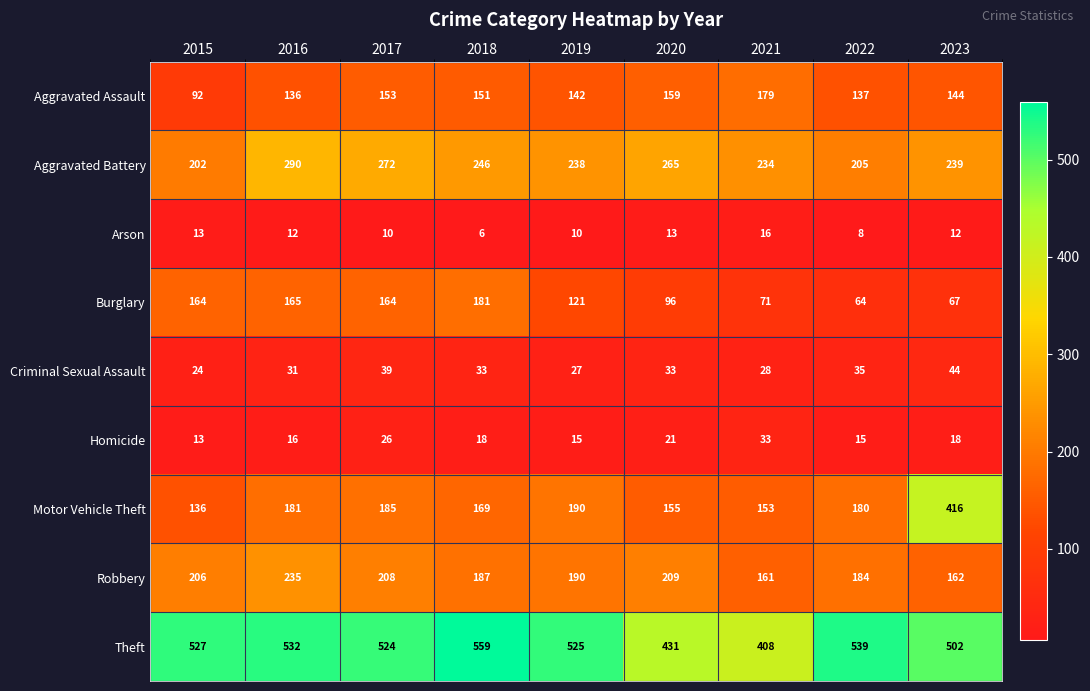

True or false: Homicide has a value of 57 at 2021.

False